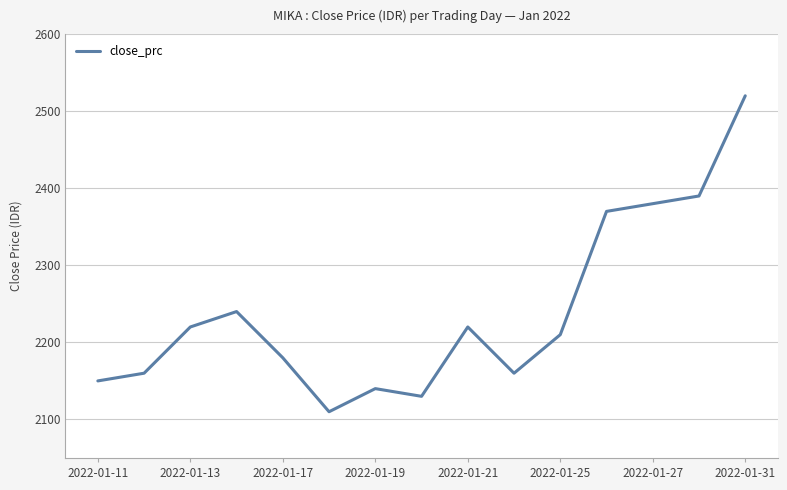

What is the minimum value shown in the chart?

2110